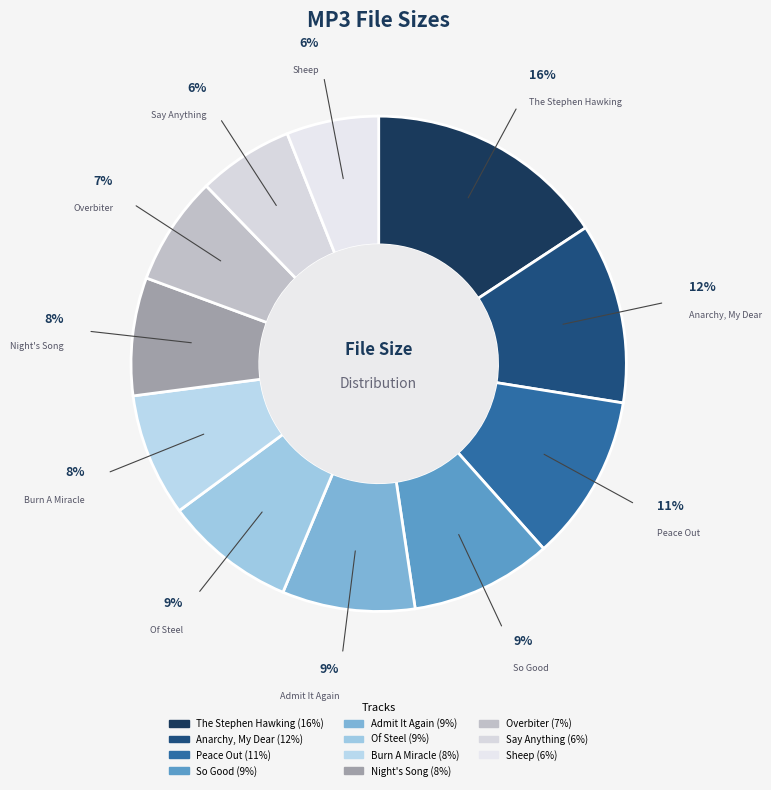

How many segments does this pie chart have?

11